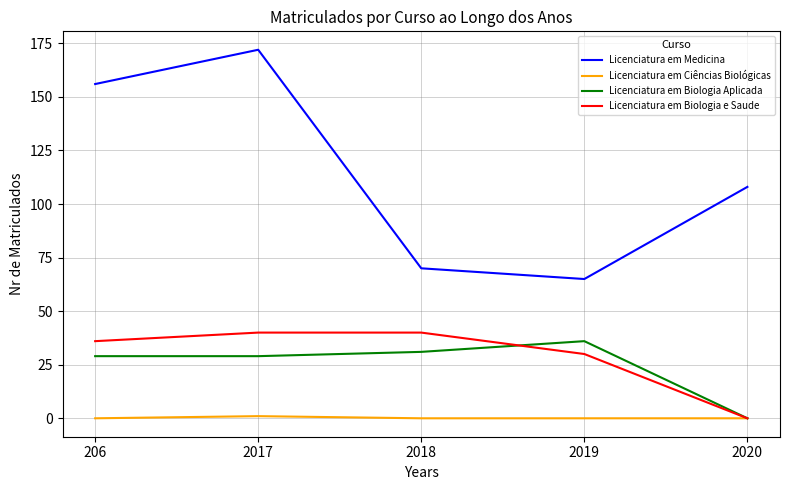

Which series has the largest total across all categories?

Licenciatura em Medicina